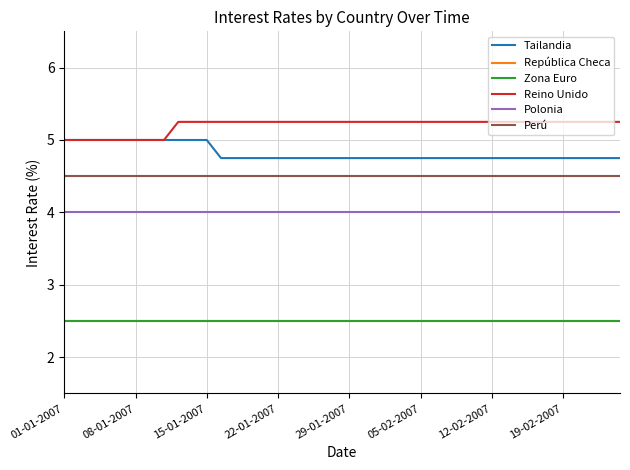

Is this an area chart (filled region under the line)?

No